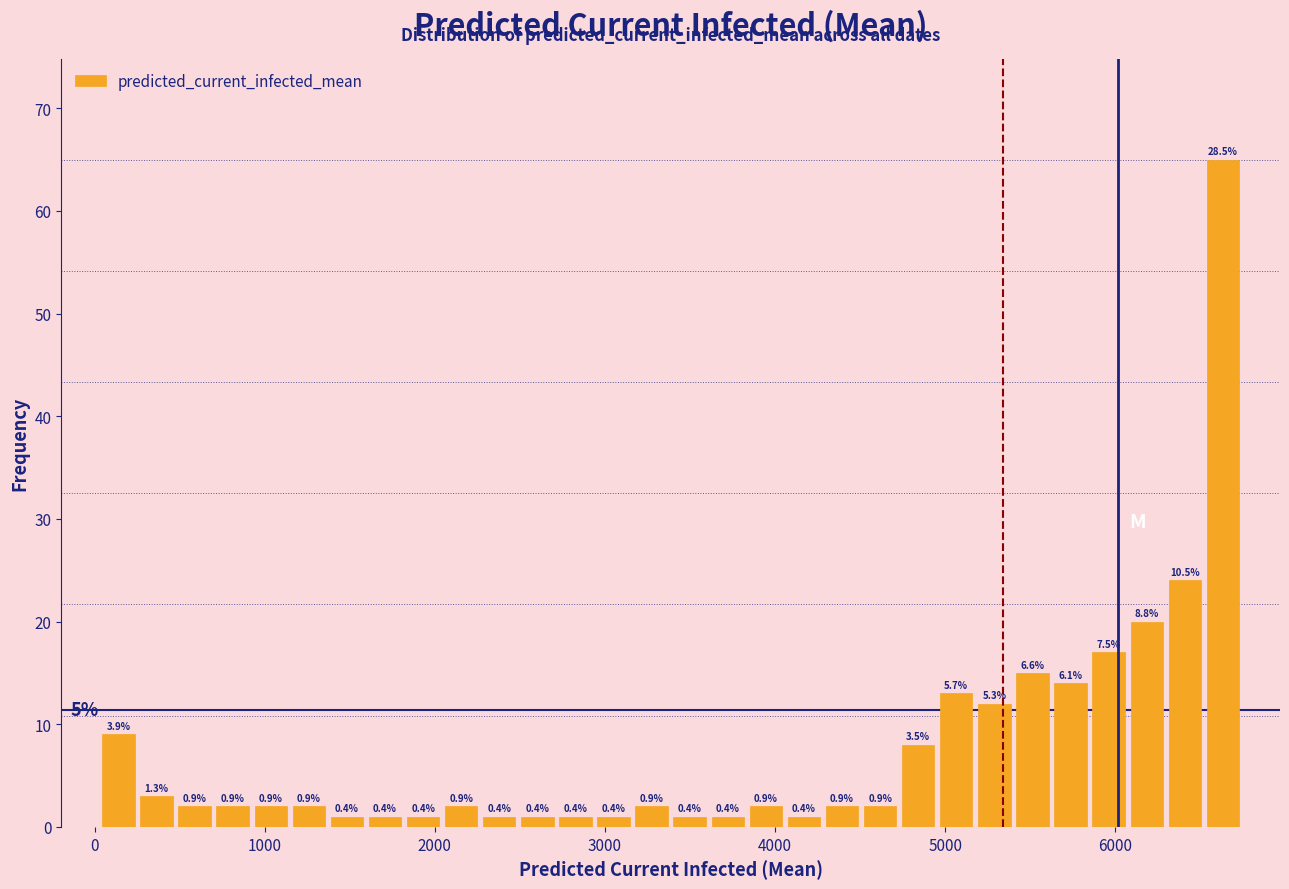

Around what value on the x-axis is the tallest bar? Give the approximate position of its centre, as read against the axis.

6600